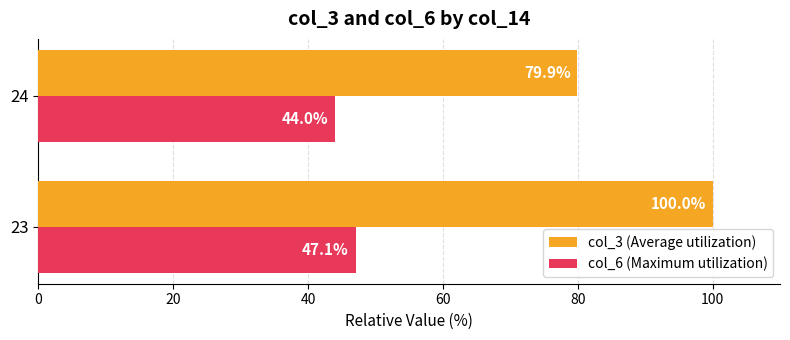

List the labels in order of col_3 (Average utilization) value, smallest first.

24, 23